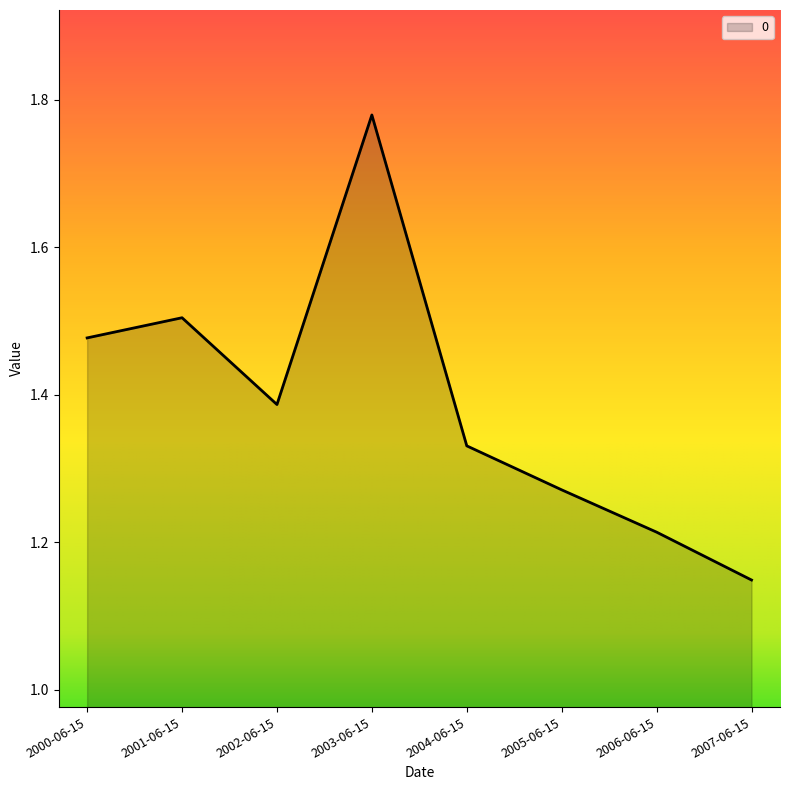

List the labels in order of value, smallest first.

2007-06-15, 2006-06-15, 2005-06-15, 2004-06-15, 2002-06-15, 2000-06-15, 2001-06-15, 2003-06-15